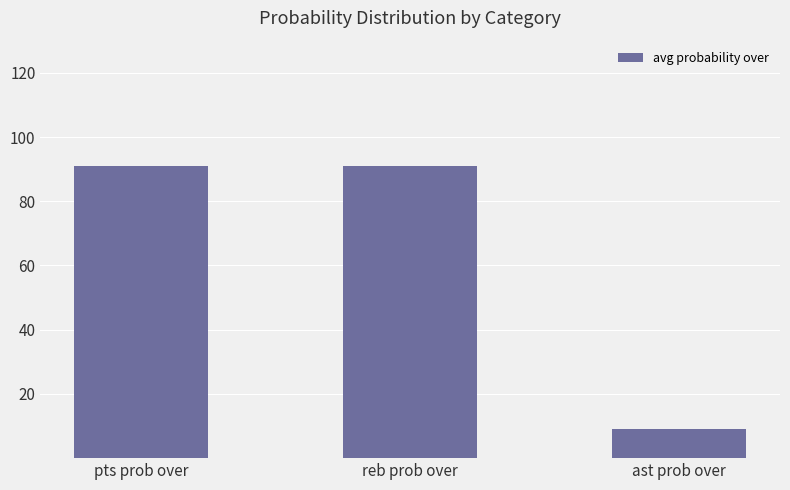

What position from the left is ast prob over?

3